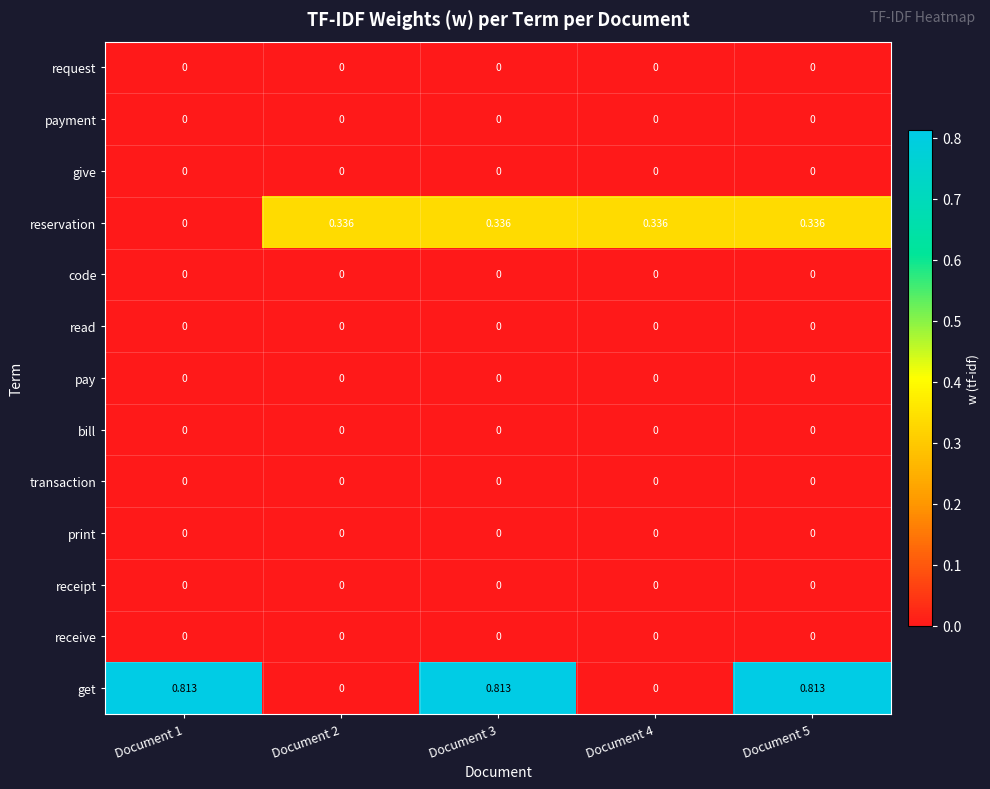

Which series has the widest spread of values?

get